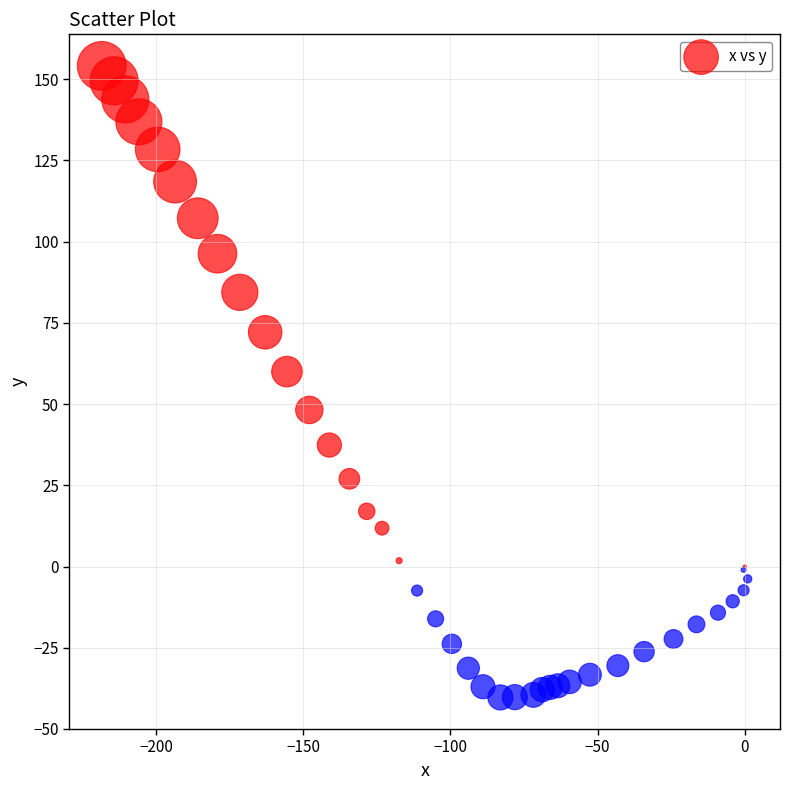

What Y value in the scatter plot is closest to 56?

60.0